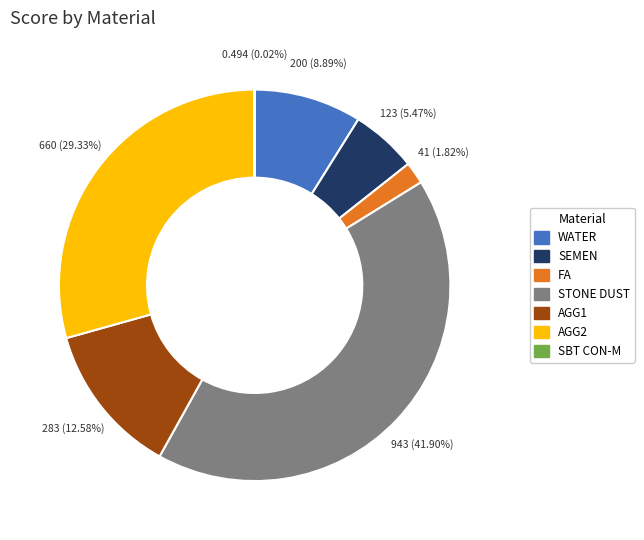

Is there any slice that represents more than half of the pie?

No